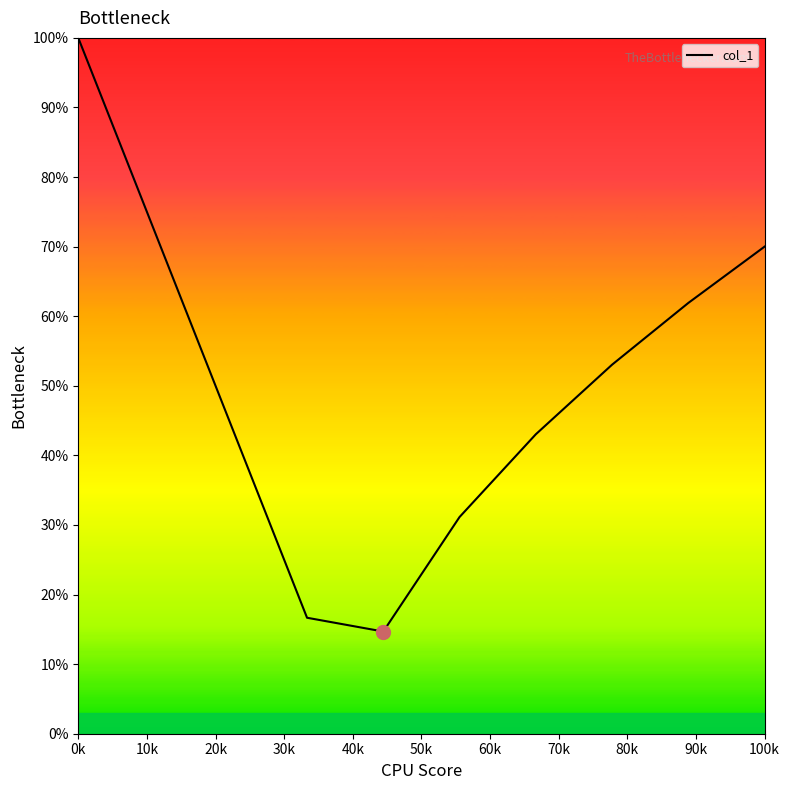

What is the greatest value displayed?

100.0